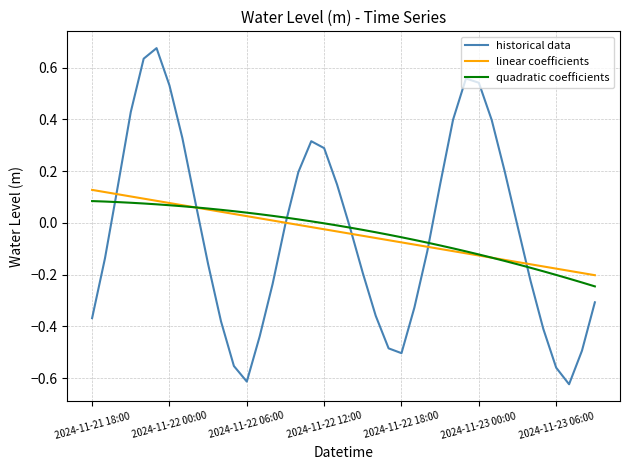

Which series has the largest range (max minus min)?

historical data